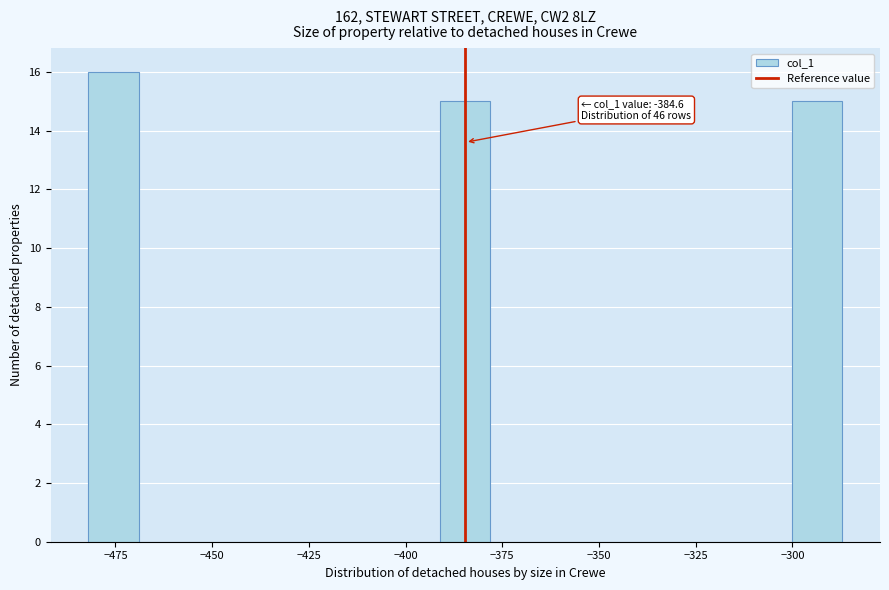

Around what value on the x-axis is the tallest bar? Give the approximate position of its centre, as read against the axis.

-475